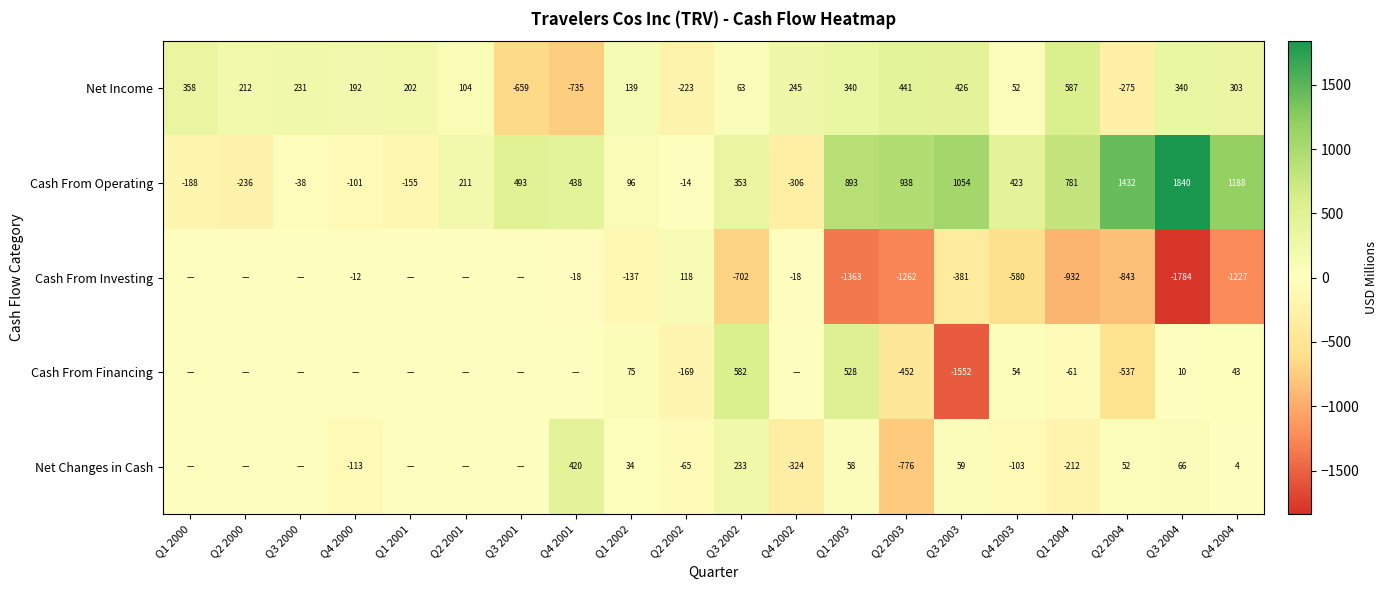

Which label corresponds to the largest value in the chart?

Q3 2004